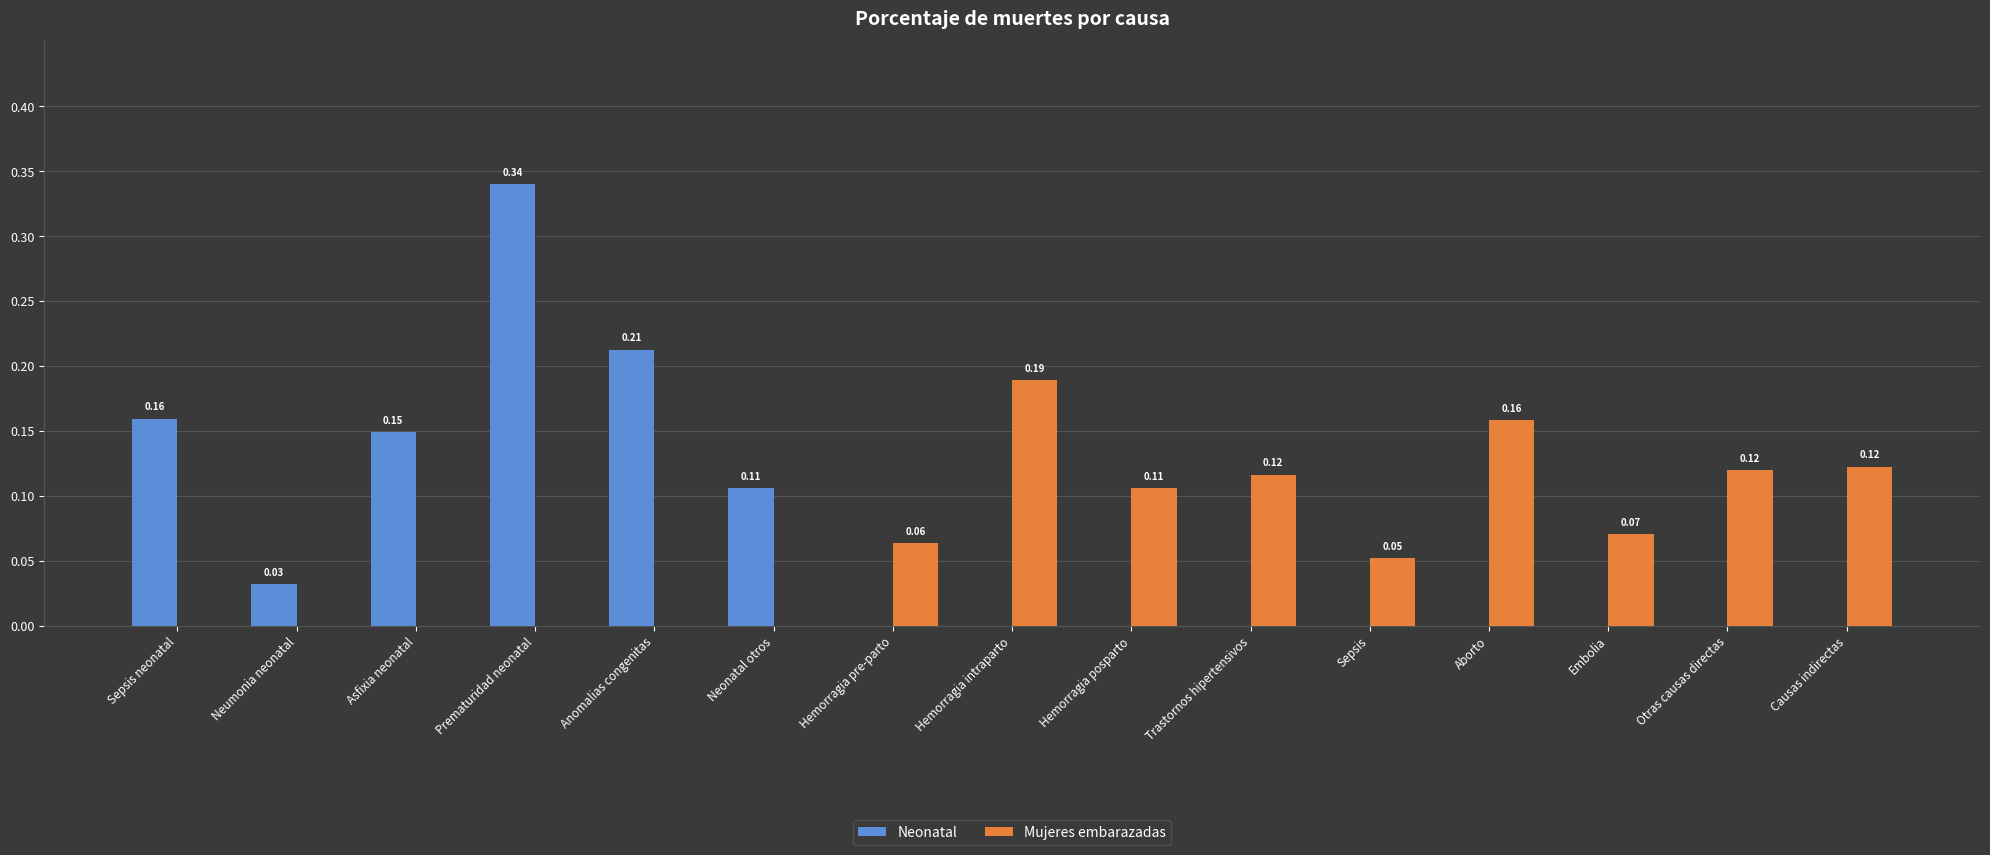

What is the sum of the Neonatal values at Asfixia neonatal and Prematuridad neonatal?

0.5